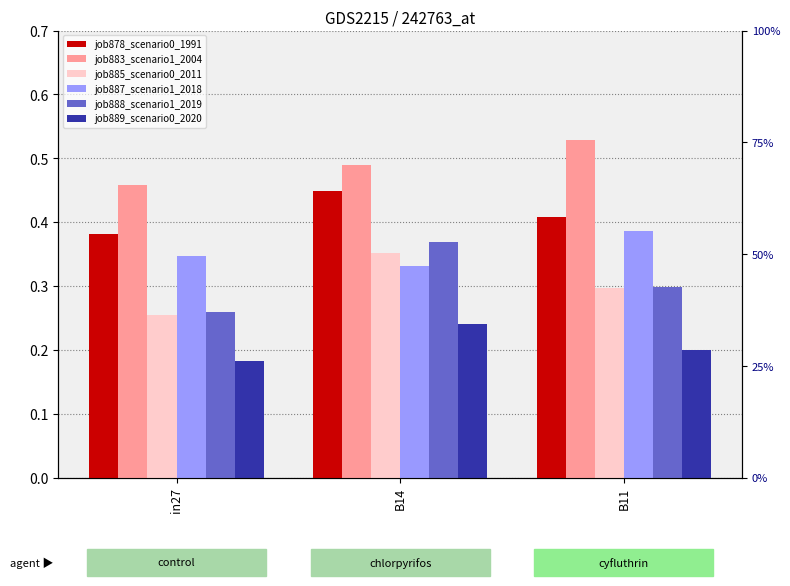

True or false: job878_scenario0_1991 has a value of 0.4 at B11.

True